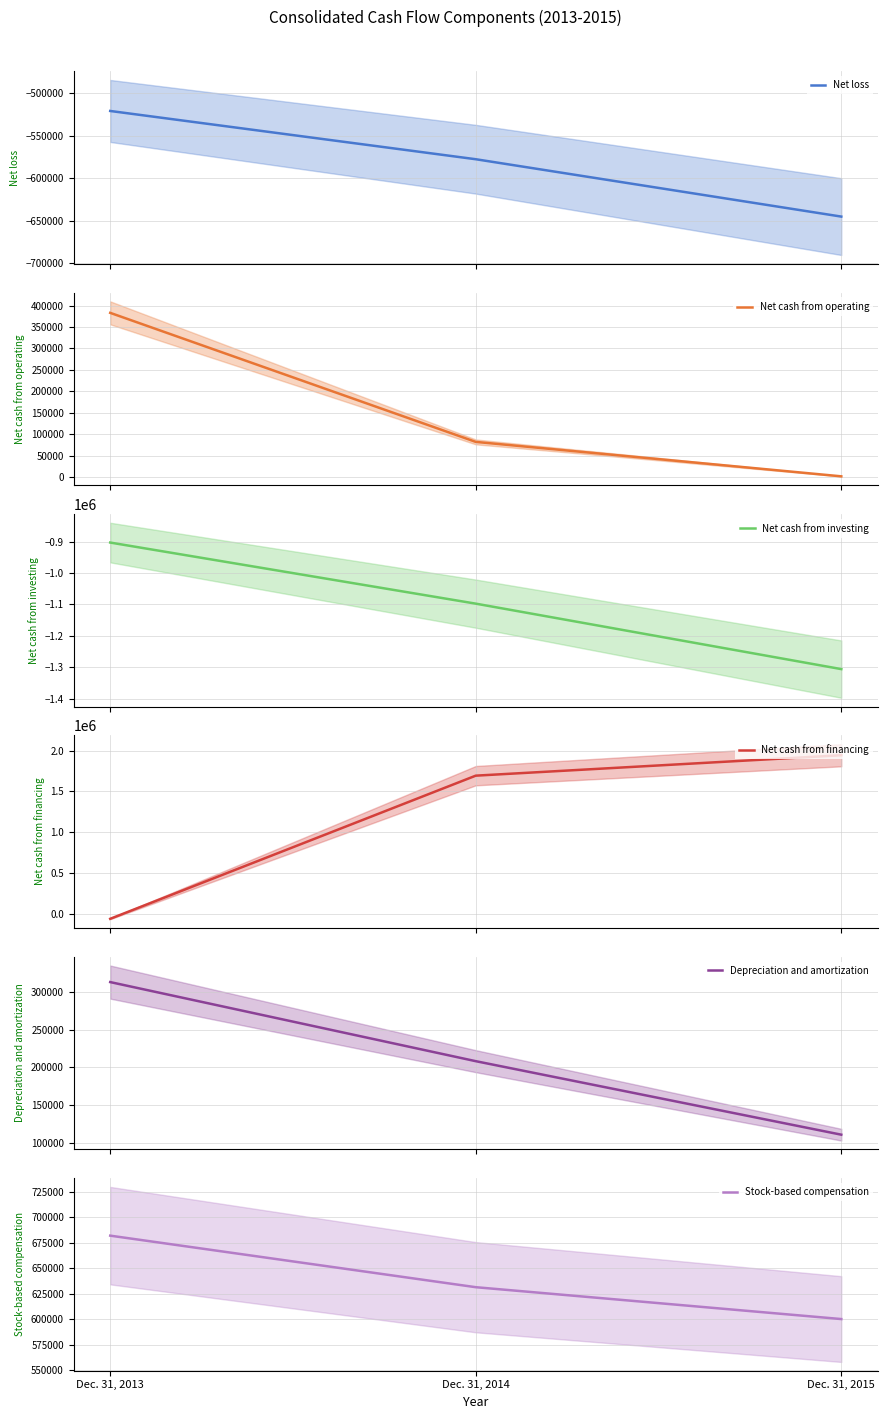

True or false: Depreciation and amortization has a value of 196658 at Dec. 31, 2015.

False